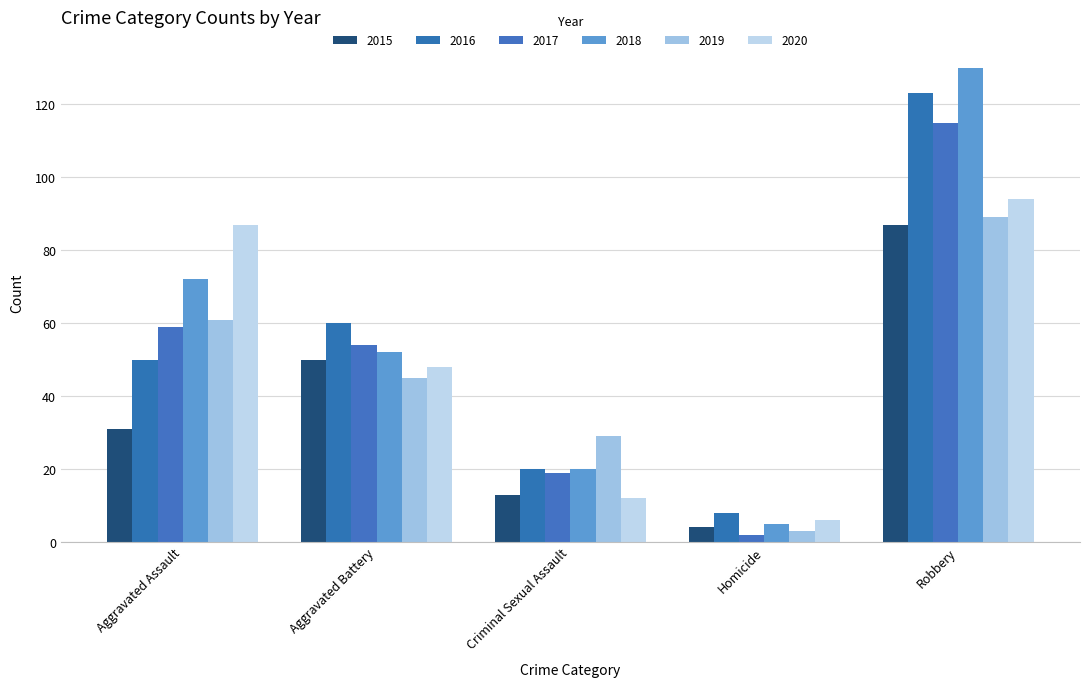

Reading left to right, transcribe all the data shown in this chart.

2015: Aggravated Assault=31	Aggravated Battery=50	Criminal Sexual Assault=13	Homicide=4	Robbery=87
2016: Aggravated Assault=50	Aggravated Battery=60	Criminal Sexual Assault=20	Homicide=8	Robbery=123
2017: Aggravated Assault=59	Aggravated Battery=54	Criminal Sexual Assault=19	Homicide=2	Robbery=115
2018: Aggravated Assault=72	Aggravated Battery=52	Criminal Sexual Assault=20	Homicide=5	Robbery=130
2019: Aggravated Assault=61	Aggravated Battery=45	Criminal Sexual Assault=29	Homicide=3	Robbery=89
2020: Aggravated Assault=87	Aggravated Battery=48	Criminal Sexual Assault=12	Homicide=6	Robbery=94